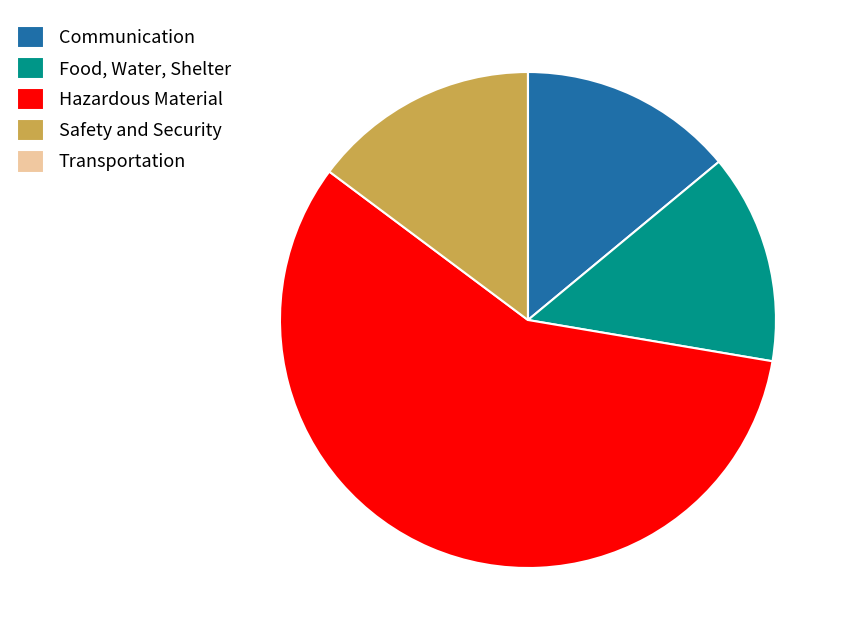

Is there any slice that represents more than half of the pie?

Yes